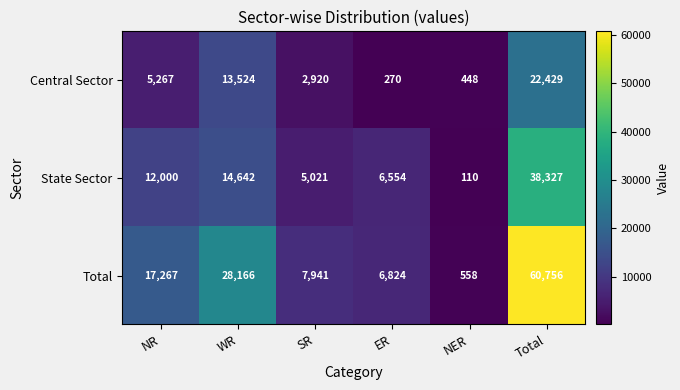

Rank the series by their average value, from lowest to highest.

Central Sector, State Sector, Total